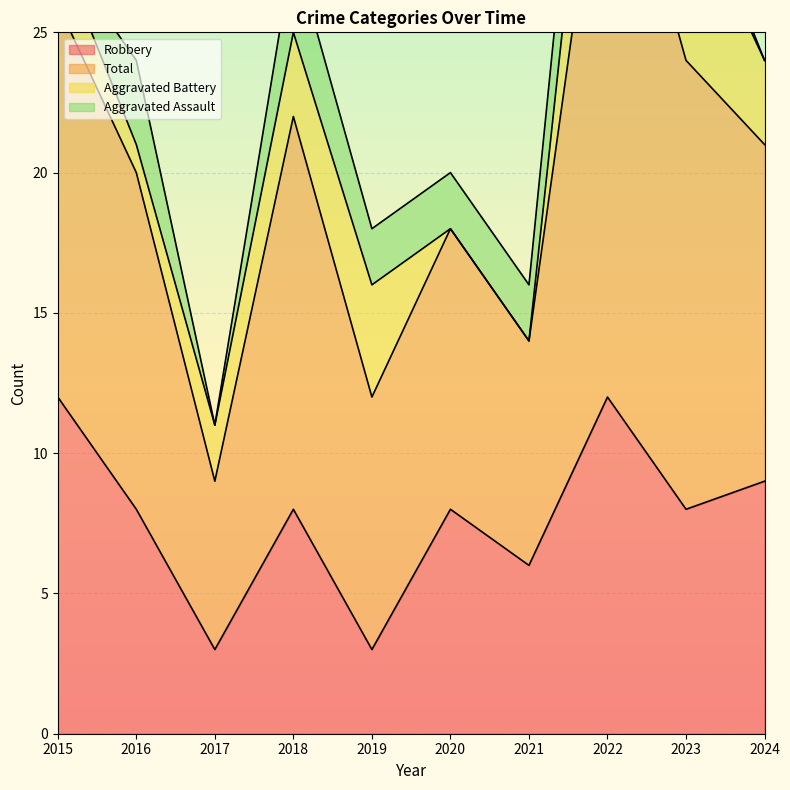

What is the maximum value for Robbery?

12